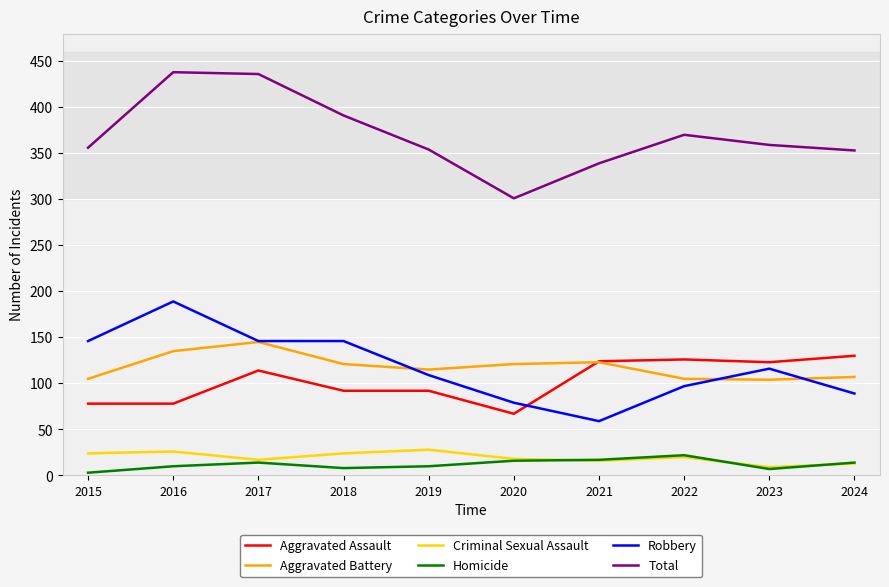

True or false: Aggravated Assault has a value of 67 at 2020.

True